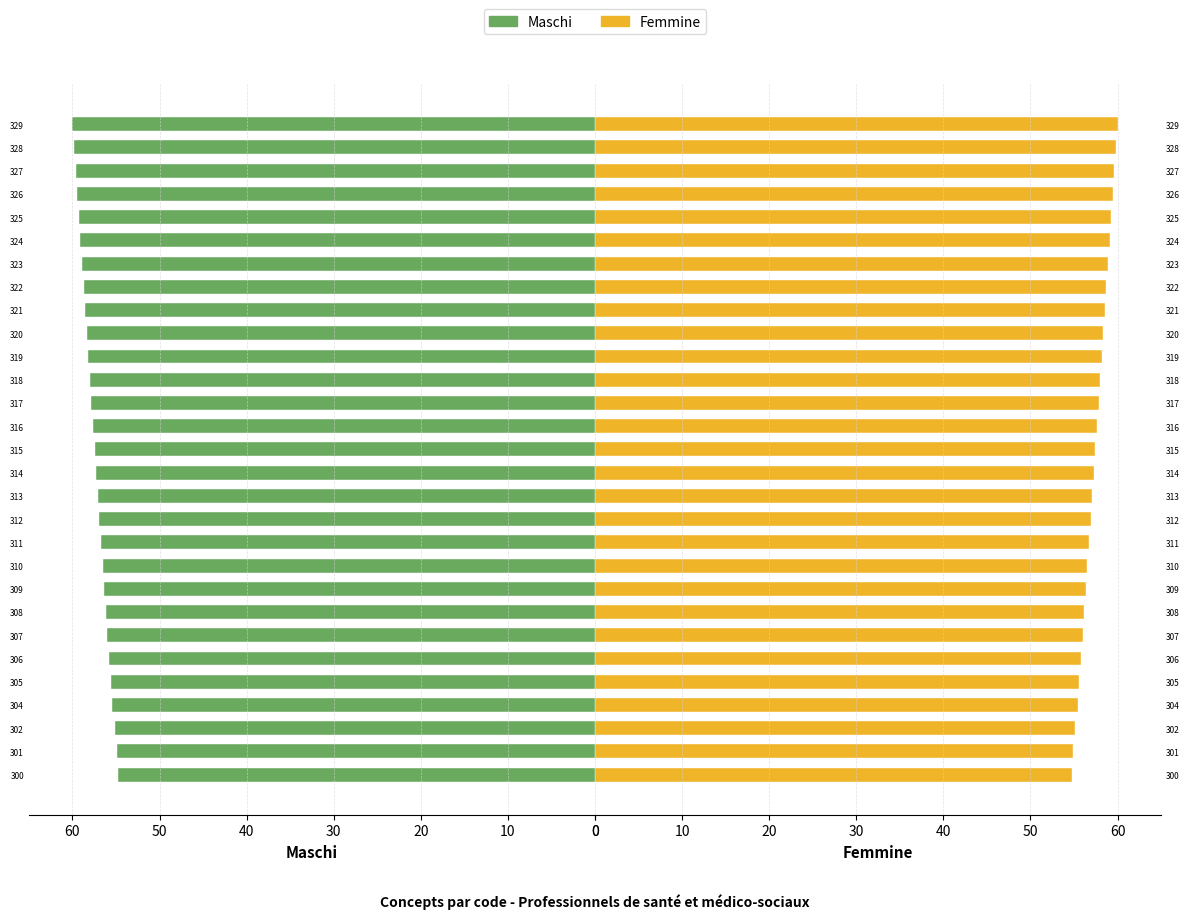

Which series has the widest spread of values?

Maschi